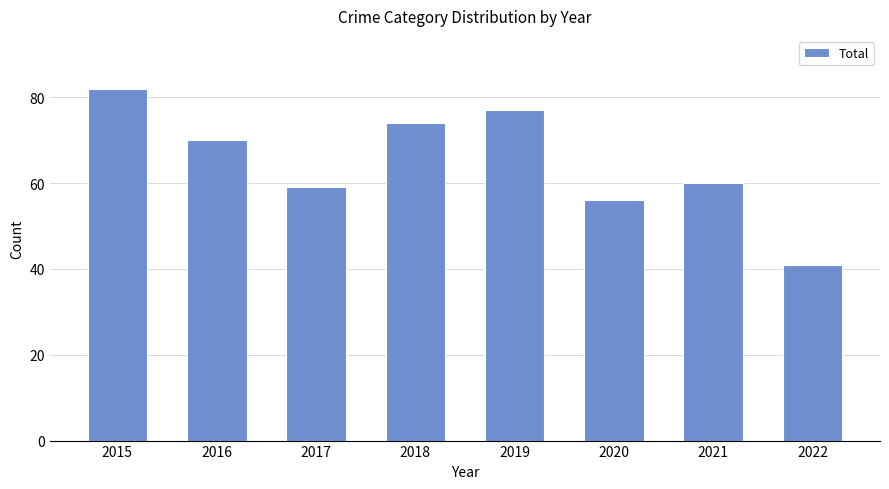

Which category has the lowest value across all series?

2022